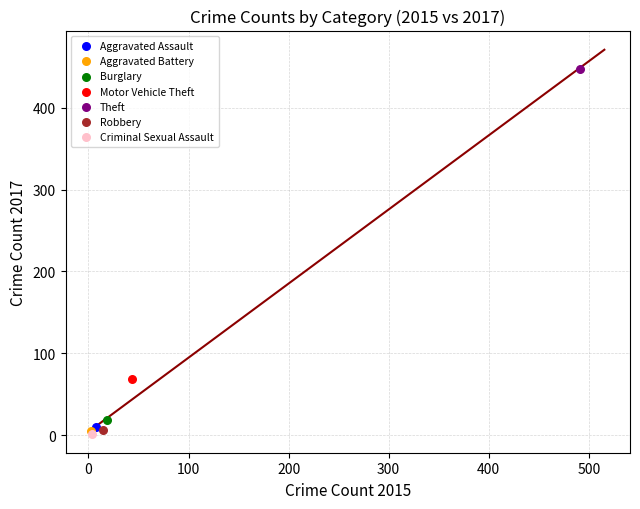

What are all the series names shown in the legend?

Aggravated Assault, Aggravated Battery, Burglary, Motor Vehicle Theft, Theft, Robbery, Criminal Sexual Assault